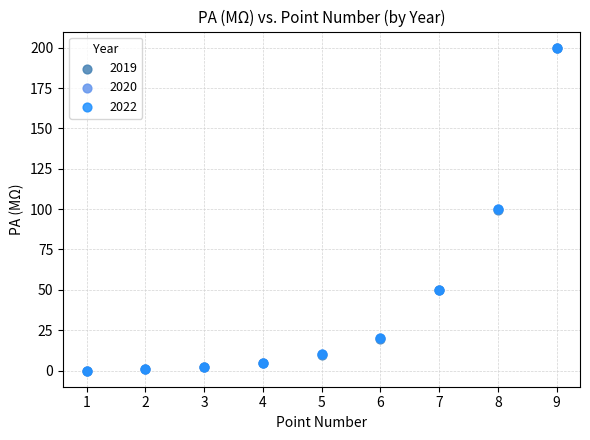

What are all the series names shown in the legend?

2019, 2020, 2022